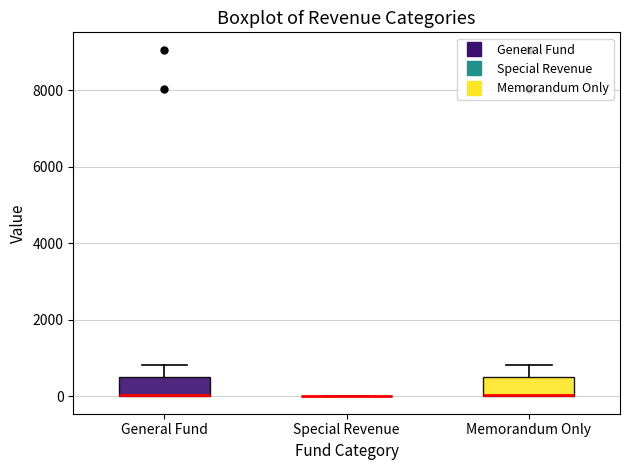

Reading left to right, read every box against the y-axis: the position of its median line, the range the box covers, and the ends of its whiskers. The values are not printed on the chart, so give them approximately, as read against the axis.

General Fund: median 0 (drawn on the box's lower edge), box 0 to 600, whiskers 0 to 800
Special Revenue: box collapsed to a line at 0, whiskers 0 to 0
Memorandum Only: median 0 (drawn on the box's lower edge), box 0 to 600, whiskers 0 to 800